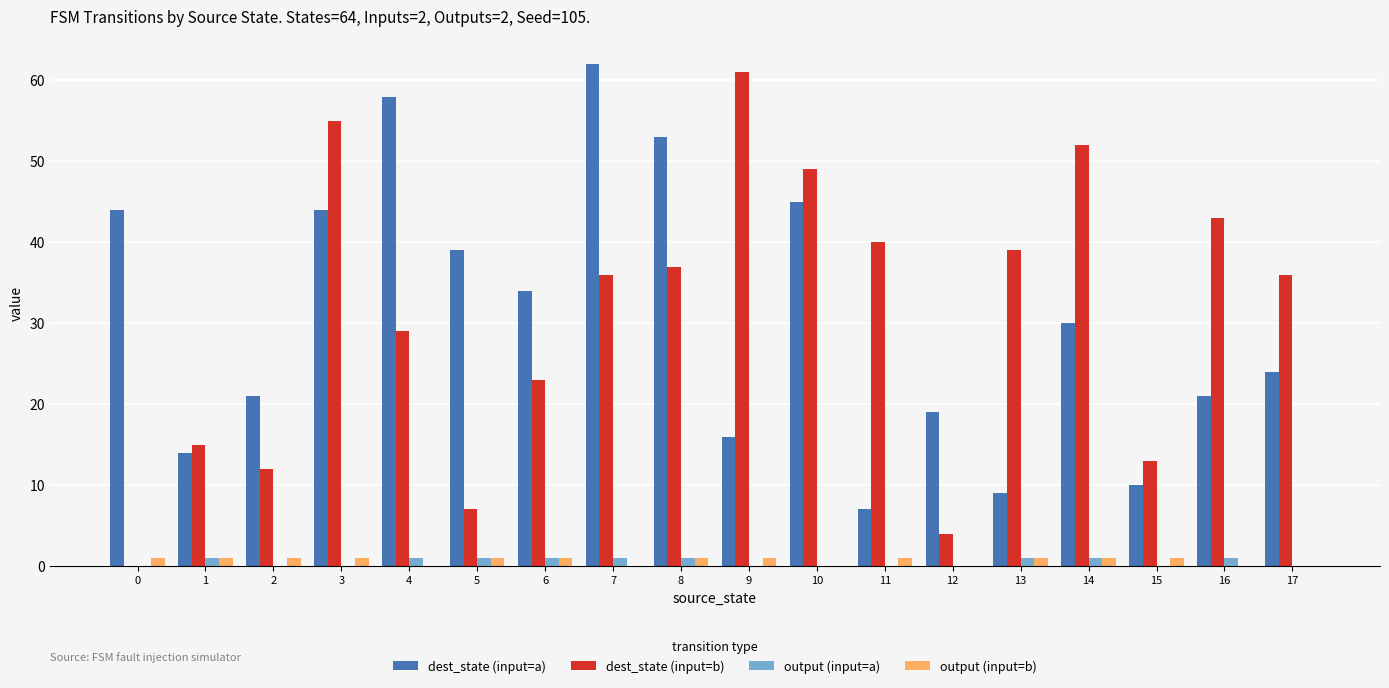

Is the value of output (input=b) at 8 greater than the value of dest_state (input=b) at 7?

No